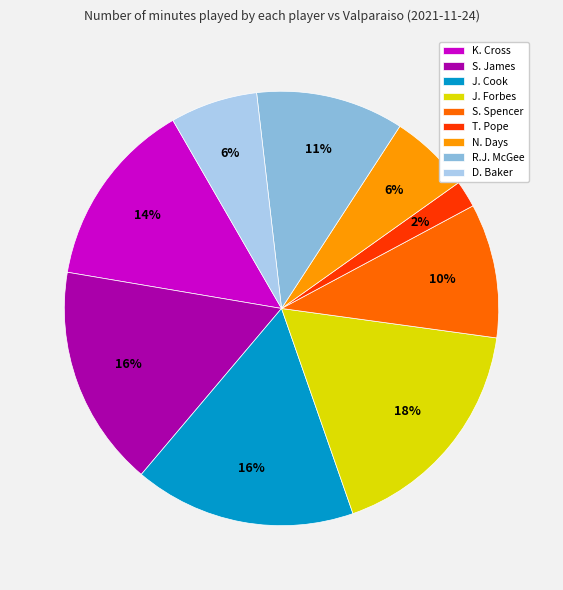

Count the number of slices in the pie.

9